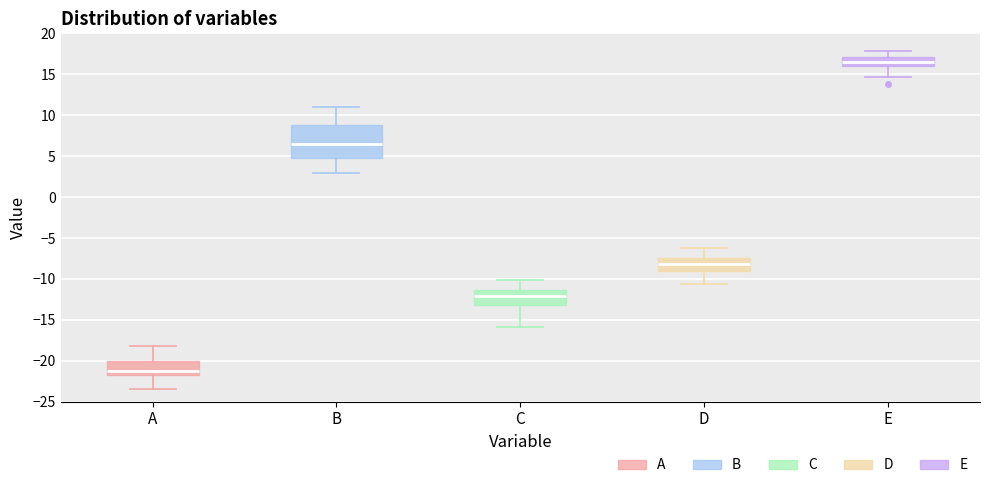

Which box's median line is the lowest?

A